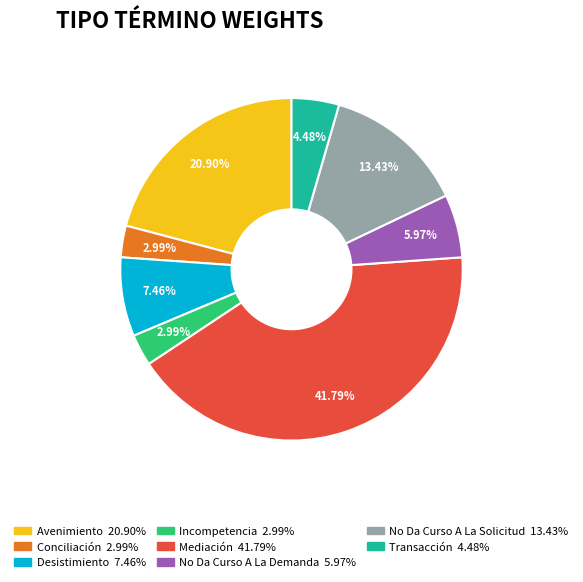

To the nearest percent, what is the difference between the Desistimiento and Mediación slice percentages?

34%